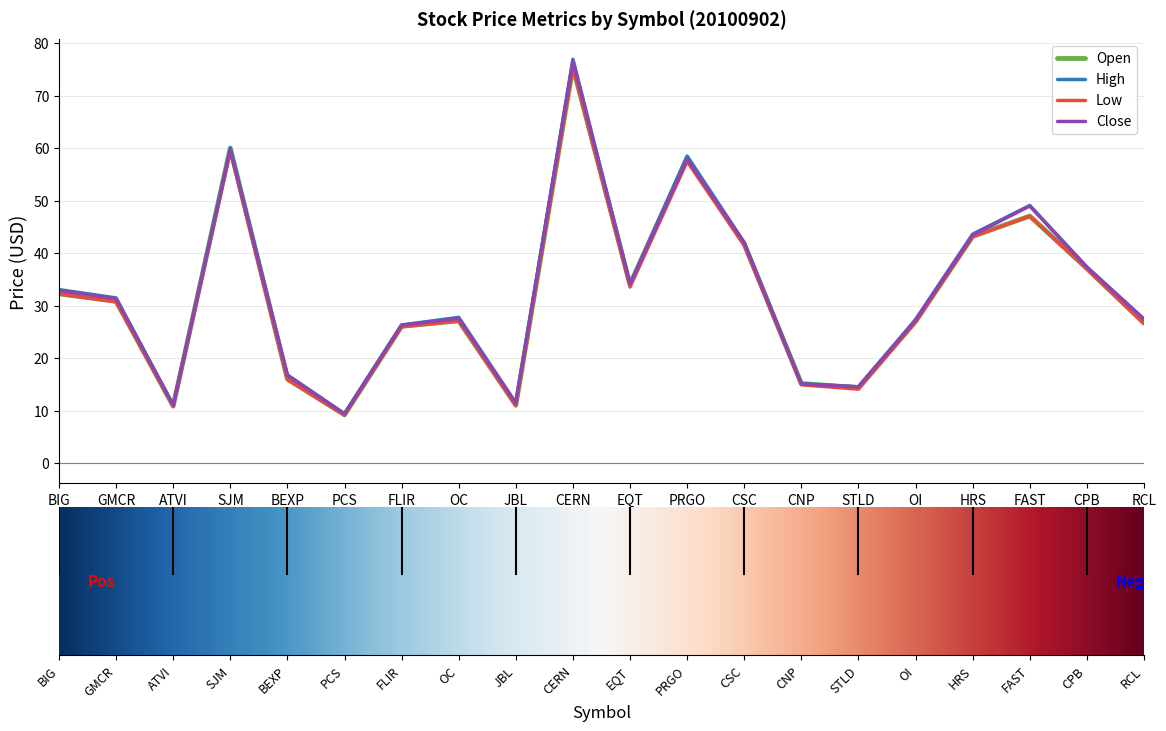

What is the total value across all series at BIG?

130.4